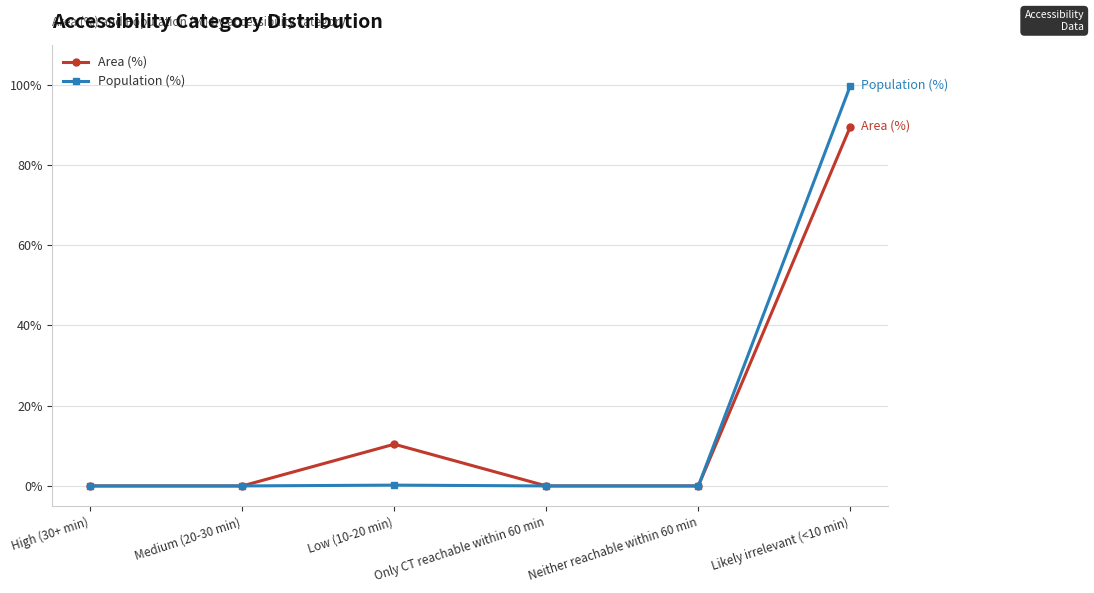

The Area (%) series shows 15.6 at Low (10-20 min). True or false?

False